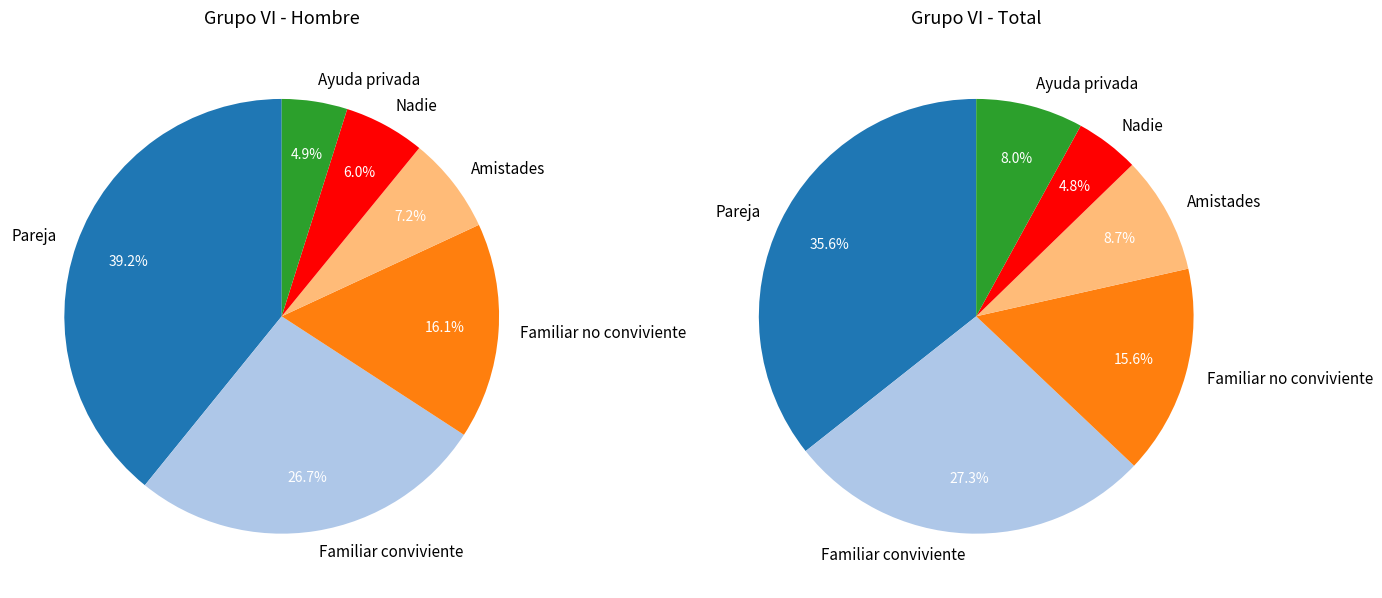

To the nearest percent, what is the difference between the largest and smallest slice percentages?

34%